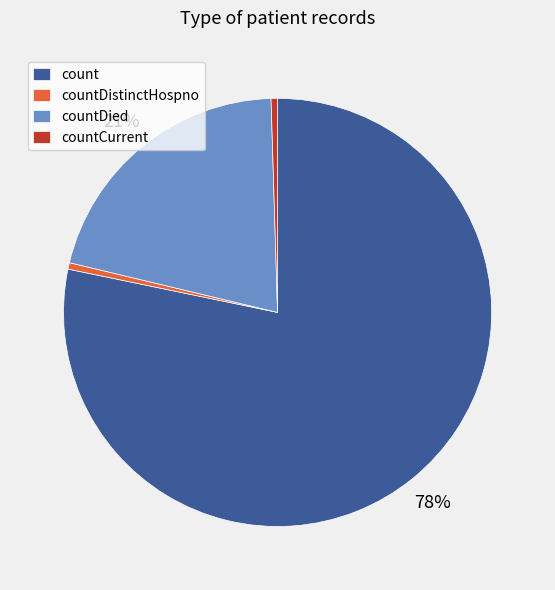

What is the largest slice in the pie chart?

count